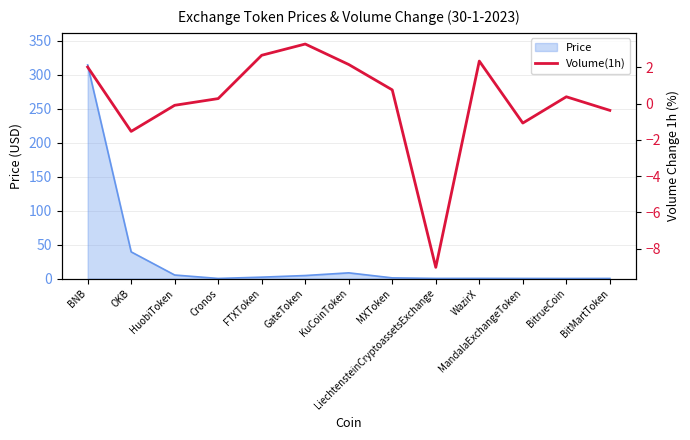

Which category has the highest value across all series?

GateToken